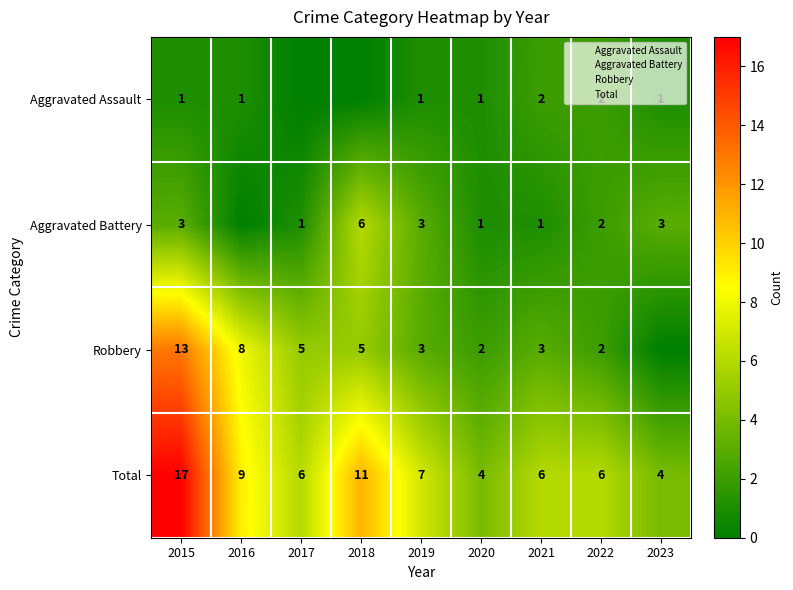

Between 2015 and 2019, which is larger?

2015